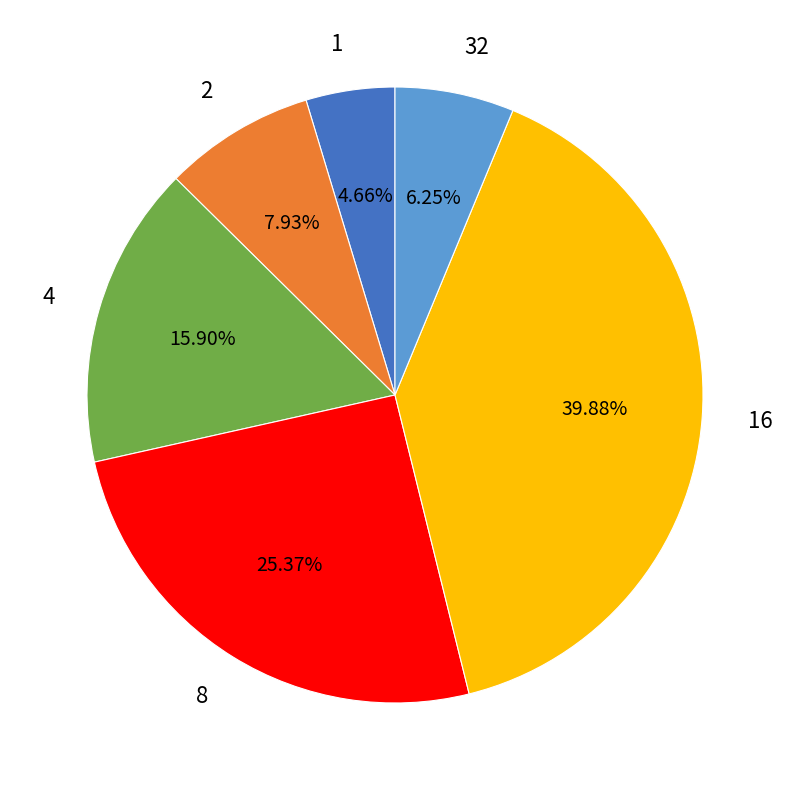

How many segments does this pie chart have?

6